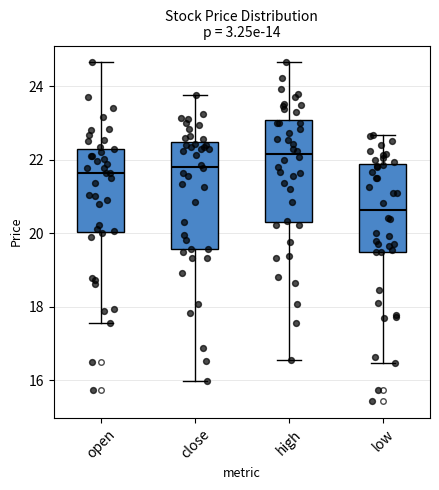

Reading left to right, read every box against the y-axis: the position of its median line, the range the box covers, and the ends of its whiskers. The values are not printed on the chart, so give them approximately, as read against the axis.

open: median 21.6, box 20.0 to 22.4, whiskers 17.6 to 24.6
close: median 21.8, box 19.6 to 22.4, whiskers 16.0 to 23.8
high: median 22.2, box 20.4 to 23.0, whiskers 16.6 to 24.6
low: median 20.6, box 19.4 to 21.8, whiskers 16.4 to 22.6